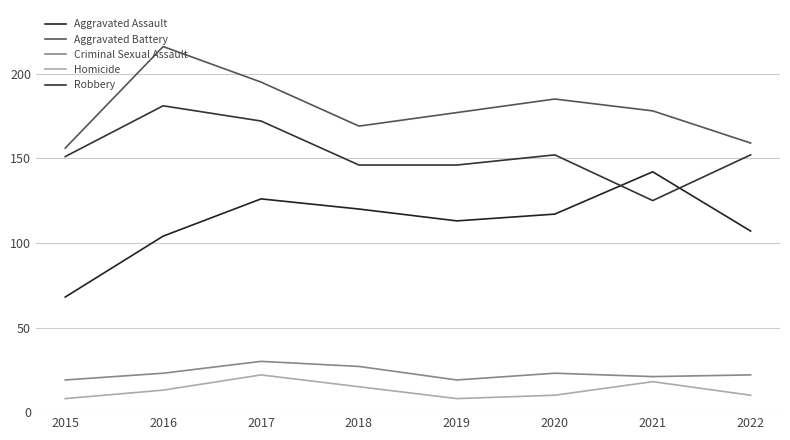

Reading right to left, what are all the values shown in this chart?

Aggravated Assault: 107	142	117	113	120	126	104	68
Aggravated Battery: 159	178	185	177	169	195	216	156
Criminal Sexual Assault: 22	21	23	19	27	30	23	19
Homicide: 10	18	10	8	15	22	13	8
Robbery: 152	125	152	146	146	172	181	151